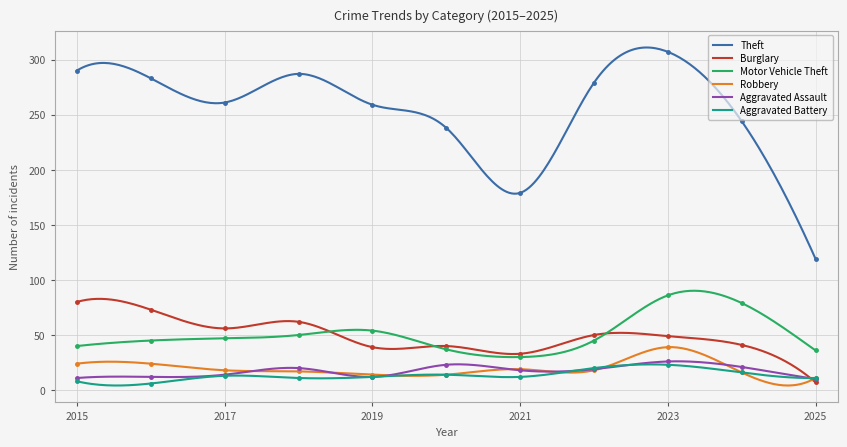

What is the maximum value shown in the chart?

307